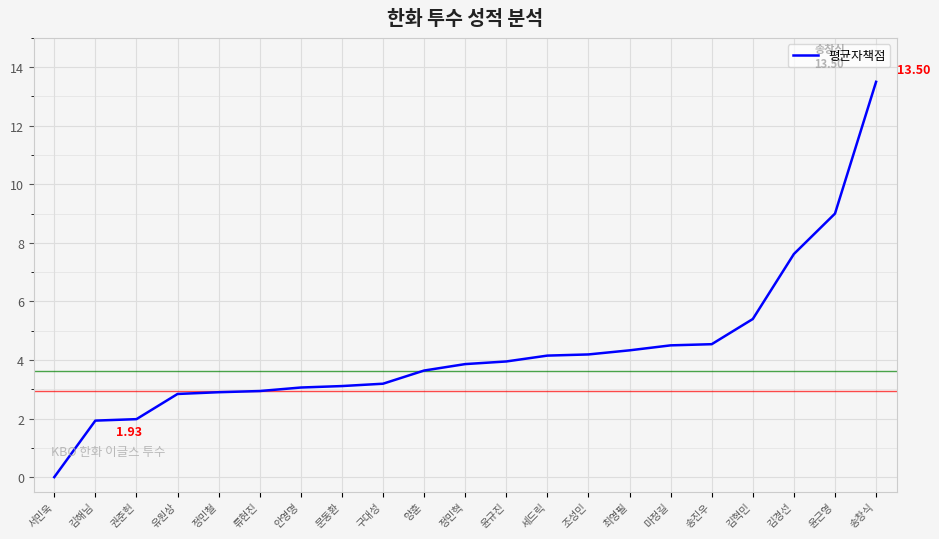

What position from the right is 김해님?

20